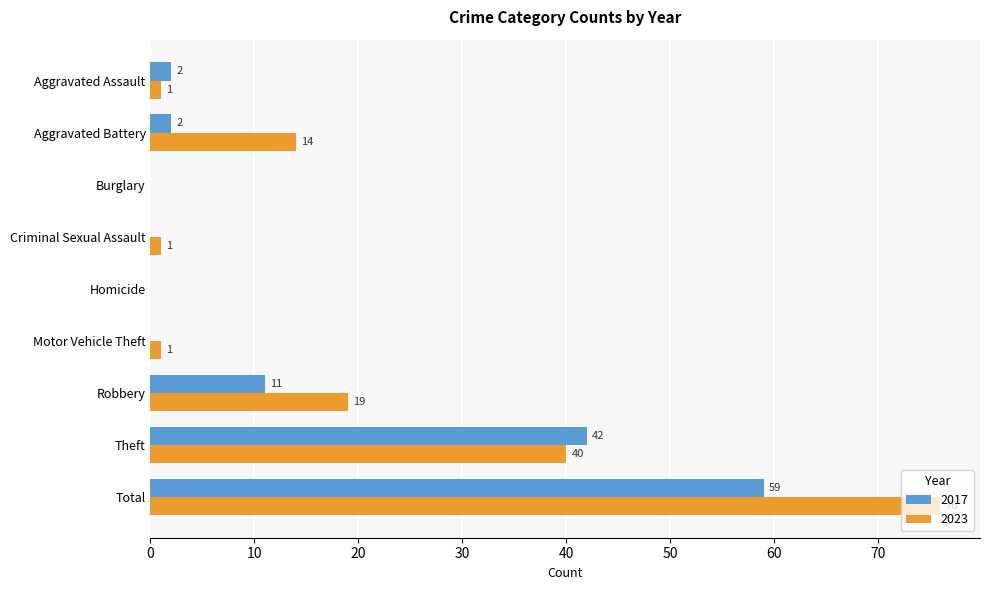

Which series changed the most between Aggravated Battery and Burglary?

2023